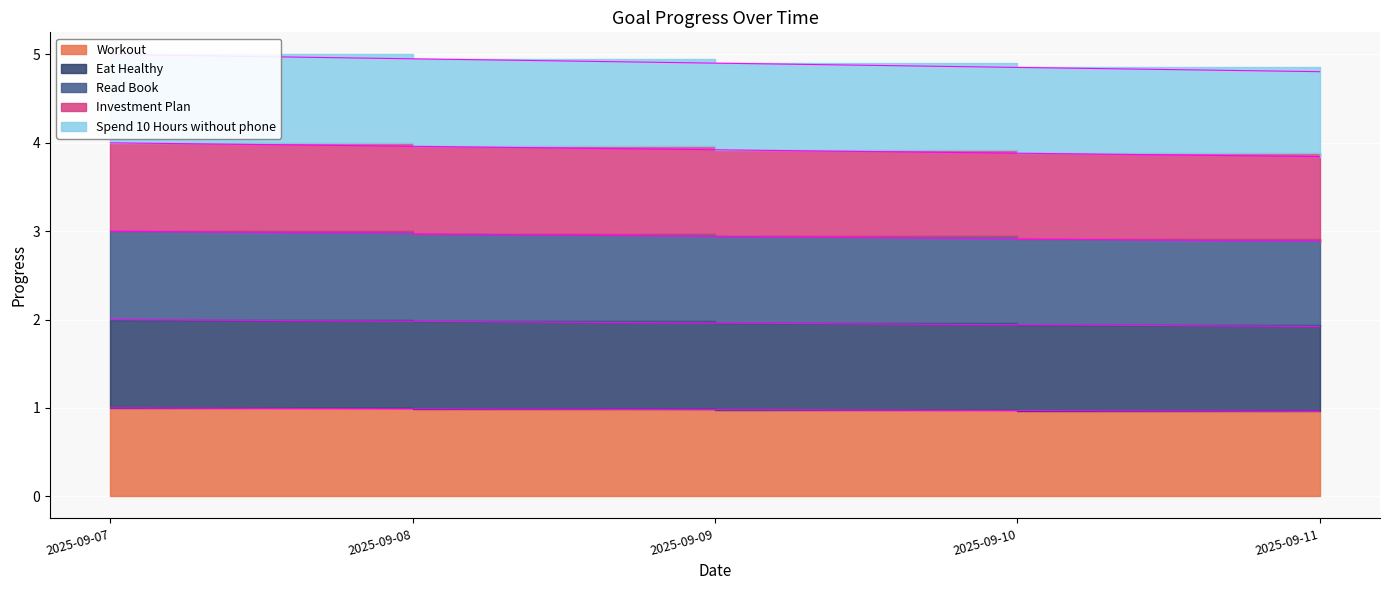

Count the number of categories in the chart.

5